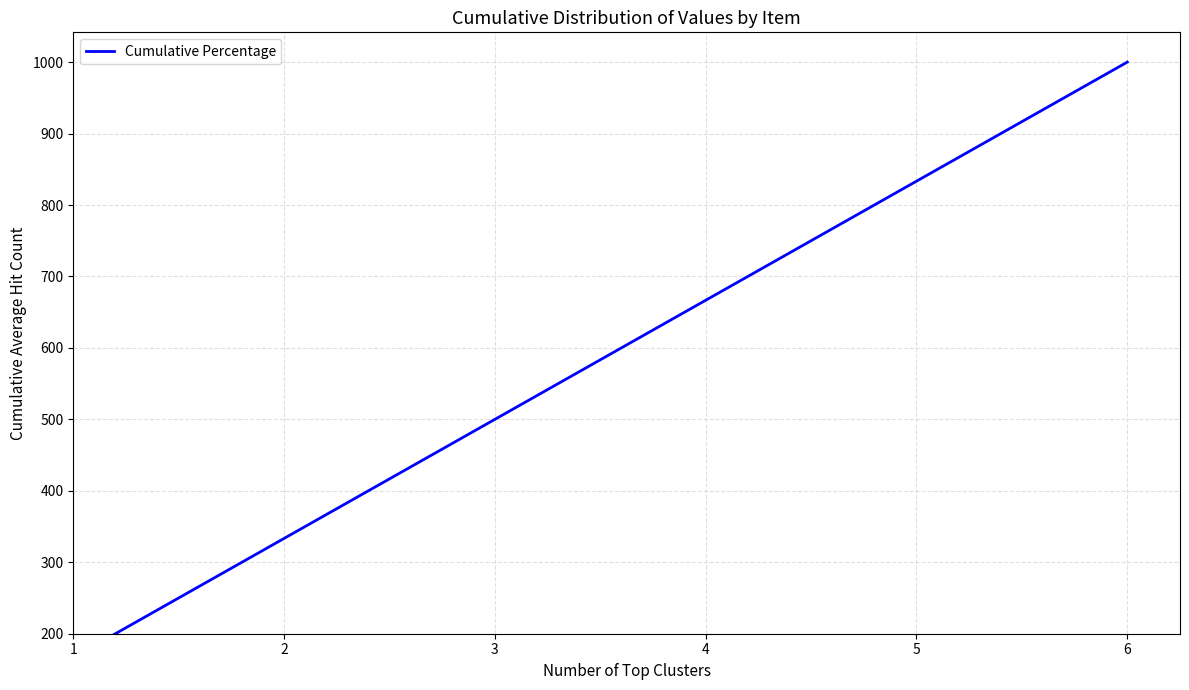

Rank the categories by value from lowest to highest.

1, 2, 3, 4, 5, 6